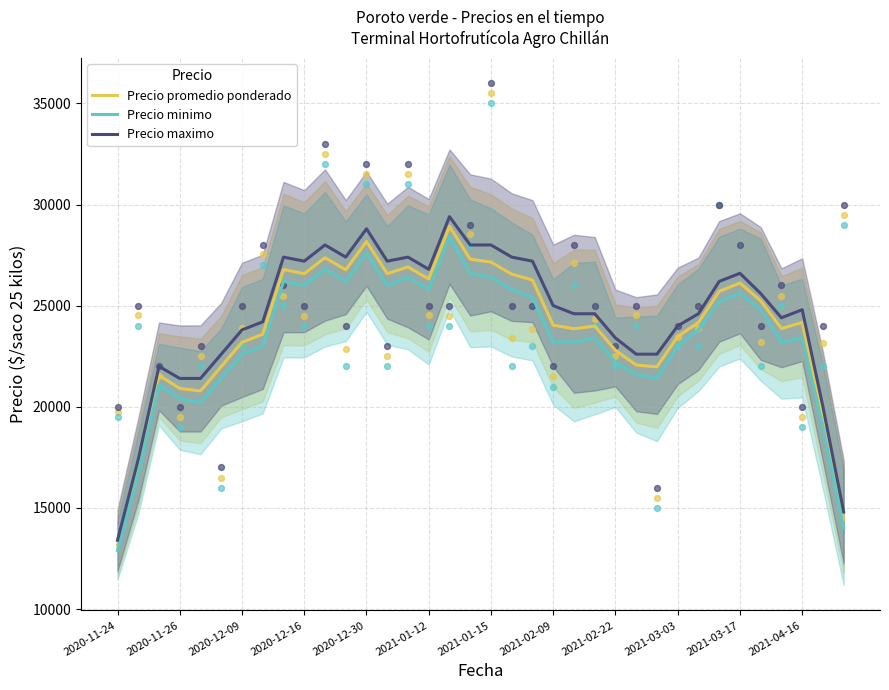

At how many categories does at least one series exceed 29117?

1